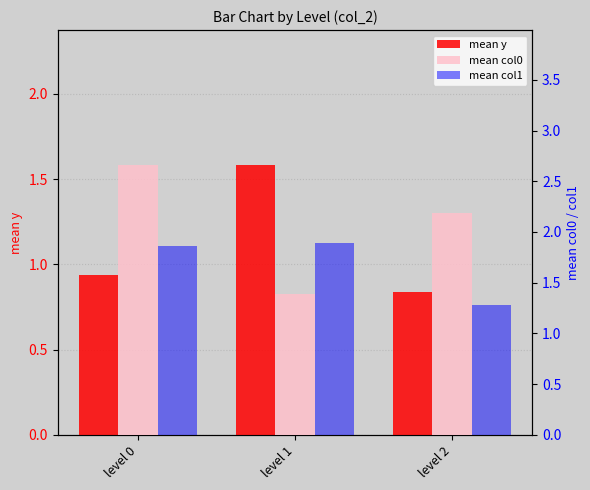

What is the total value across all series at level 0?

5.5